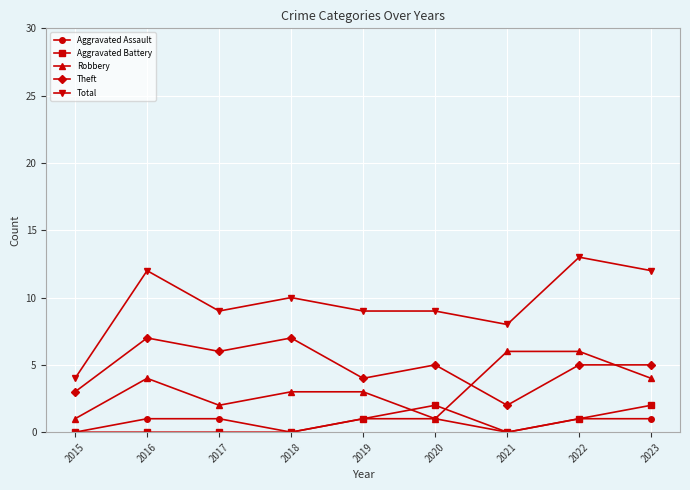

What is the difference between the highest and lowest values at 2021?

8